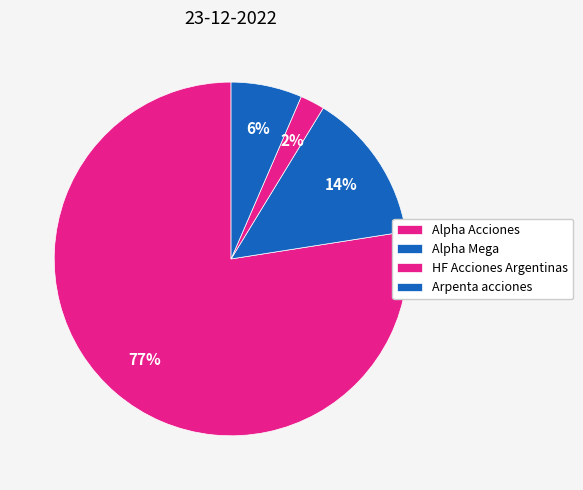

Is it true that Arpenta acciones is 1% of the pie?

False